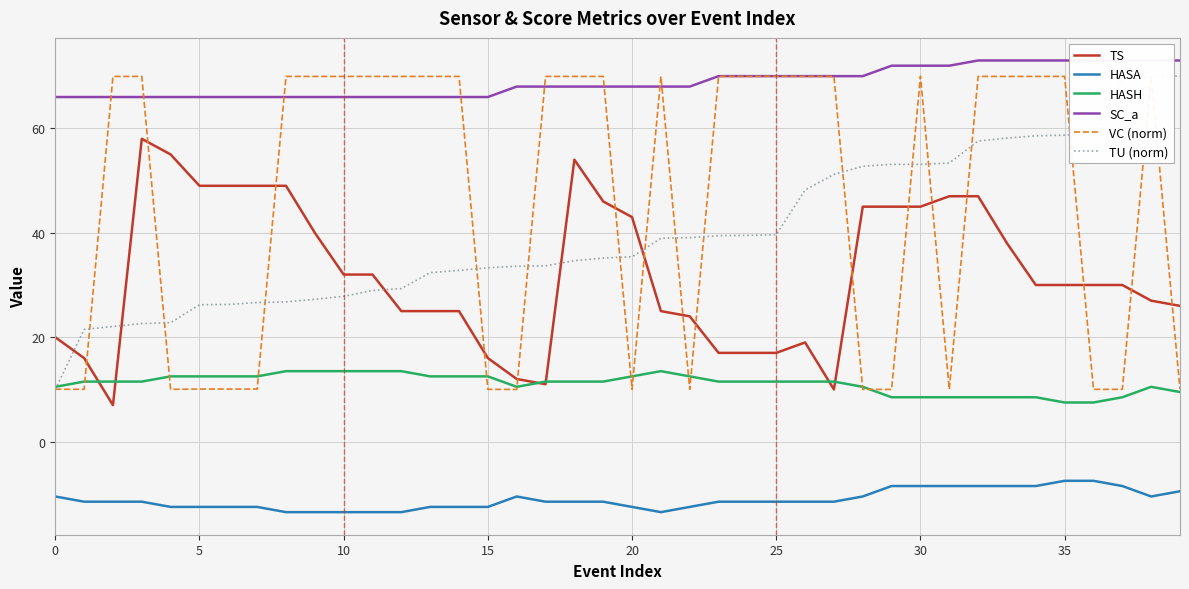

How many values in the HASA series exceed -11?

14